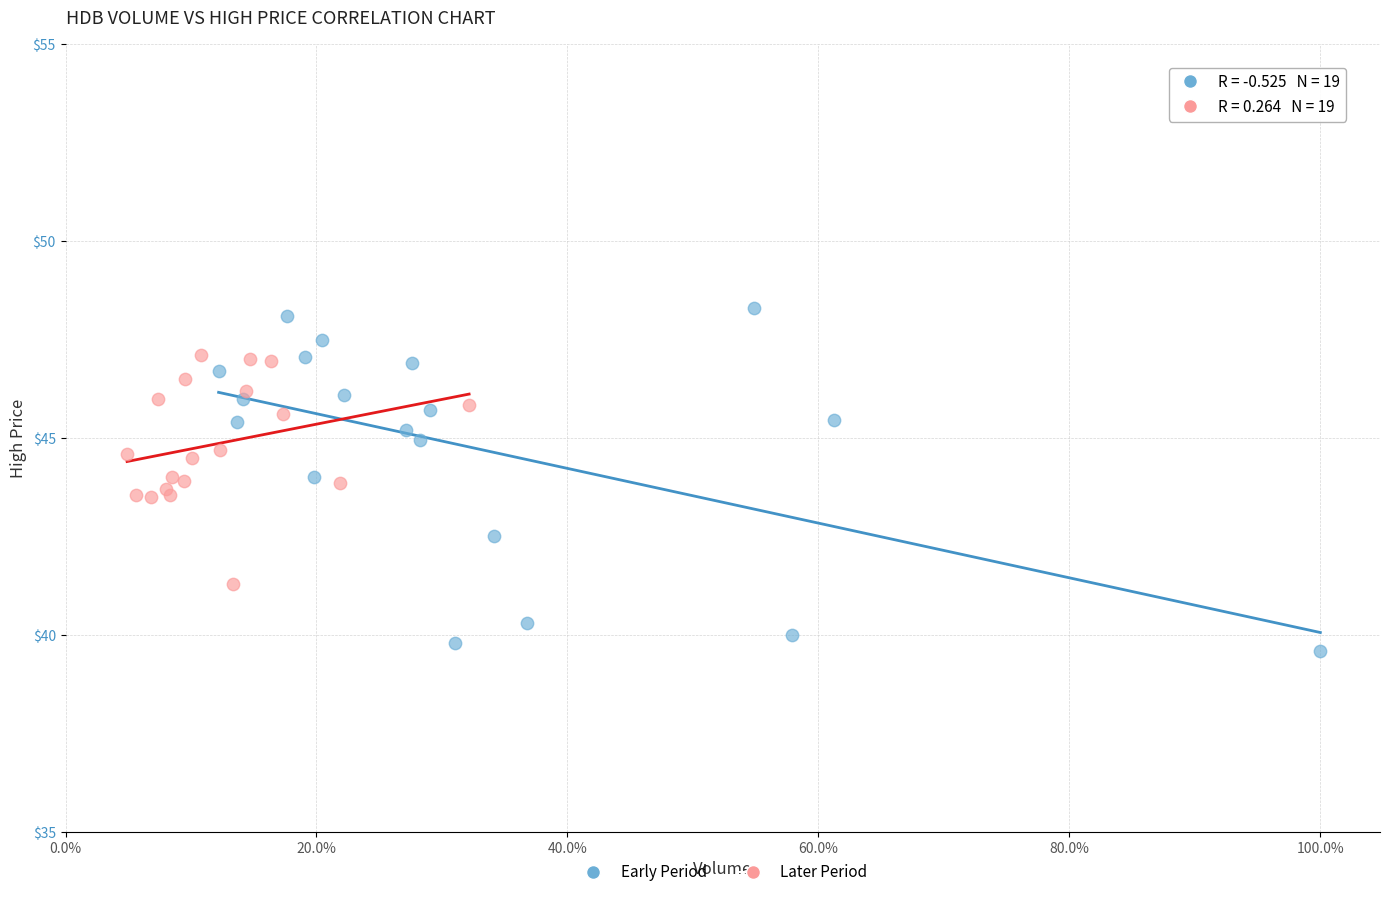

Which series contains the highest Y value?

Early Period